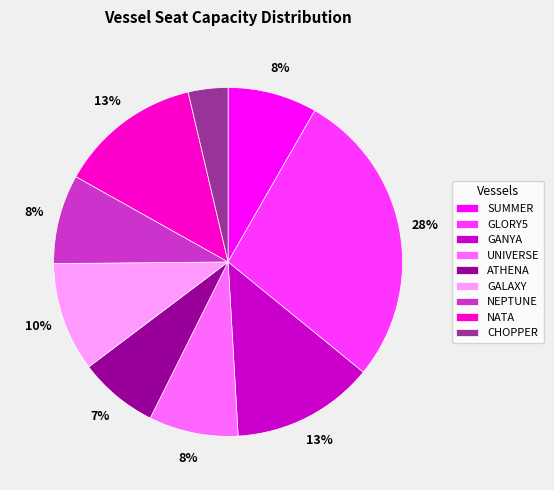

True or false: GALAXY accounts for 10% of the total.

True